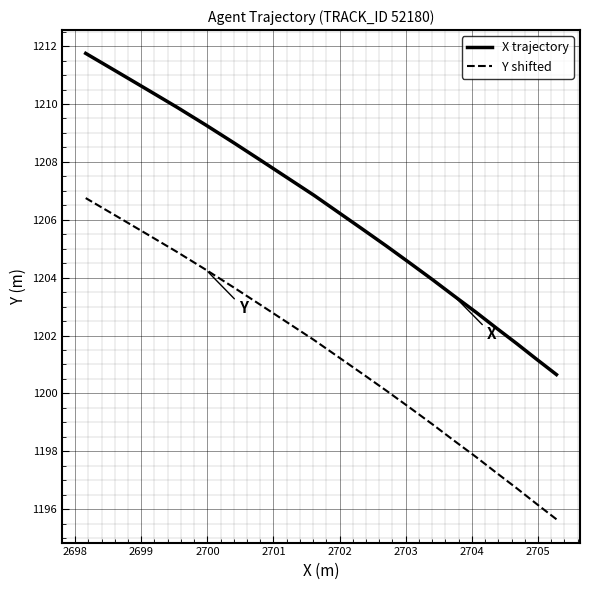

True or false: X trajectory and Y shifted cross at least once.

False